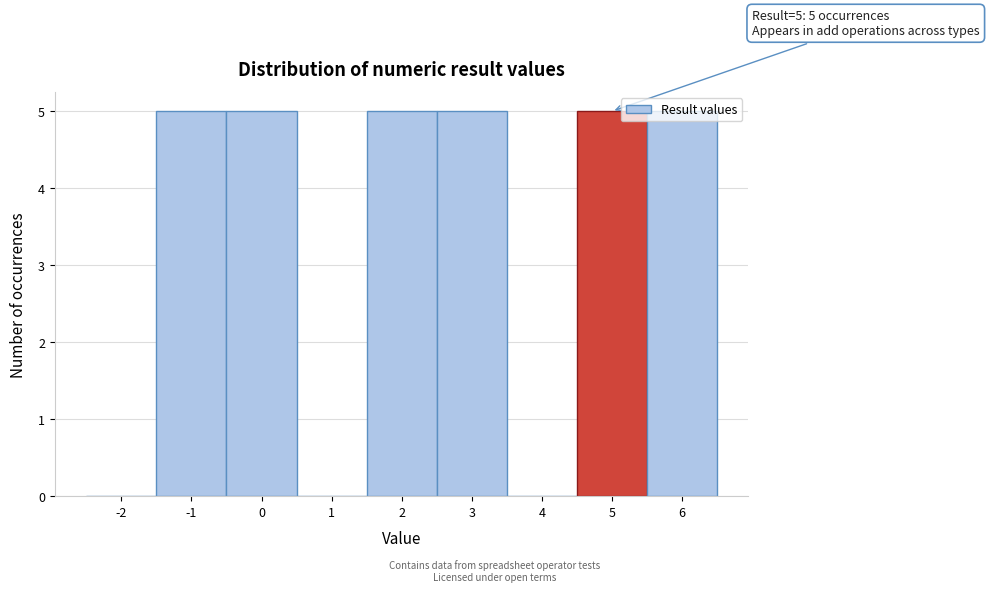

What is the change in value from -2 to 6?

+5